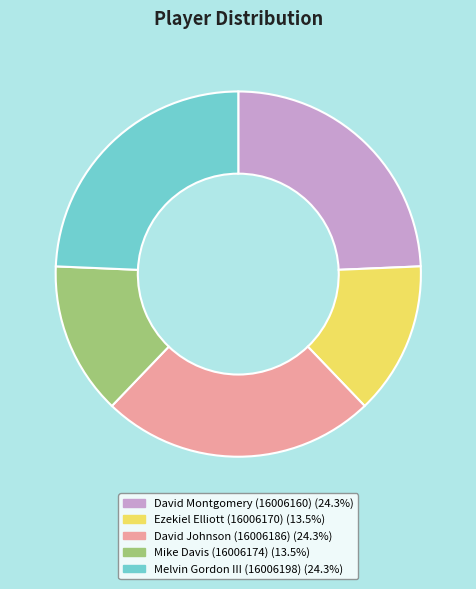

Is there a majority slice in this chart?

No